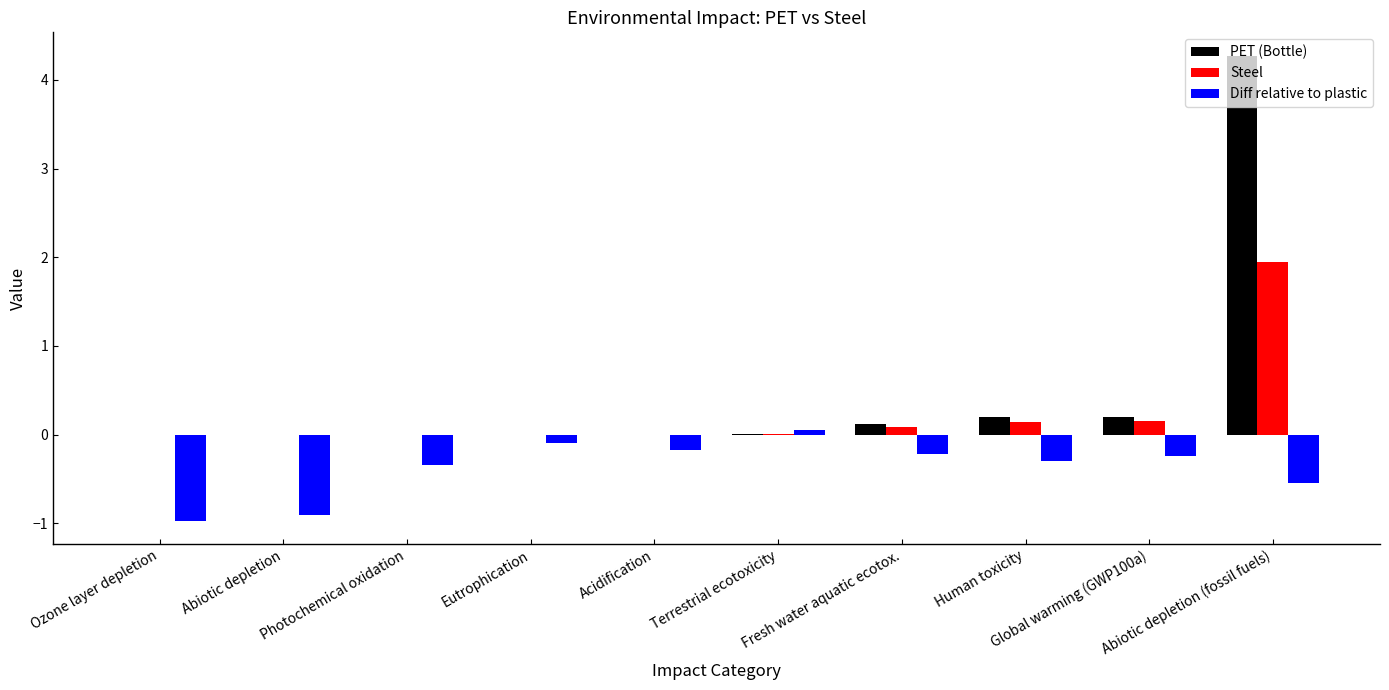

Which series has the largest total across all categories?

PET (Bottle)